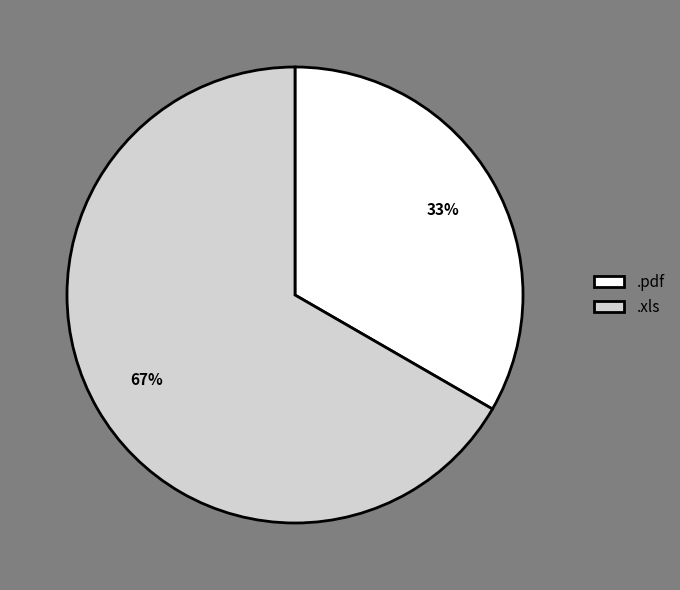

Which has a higher value, .pdf or .xls?

.xls